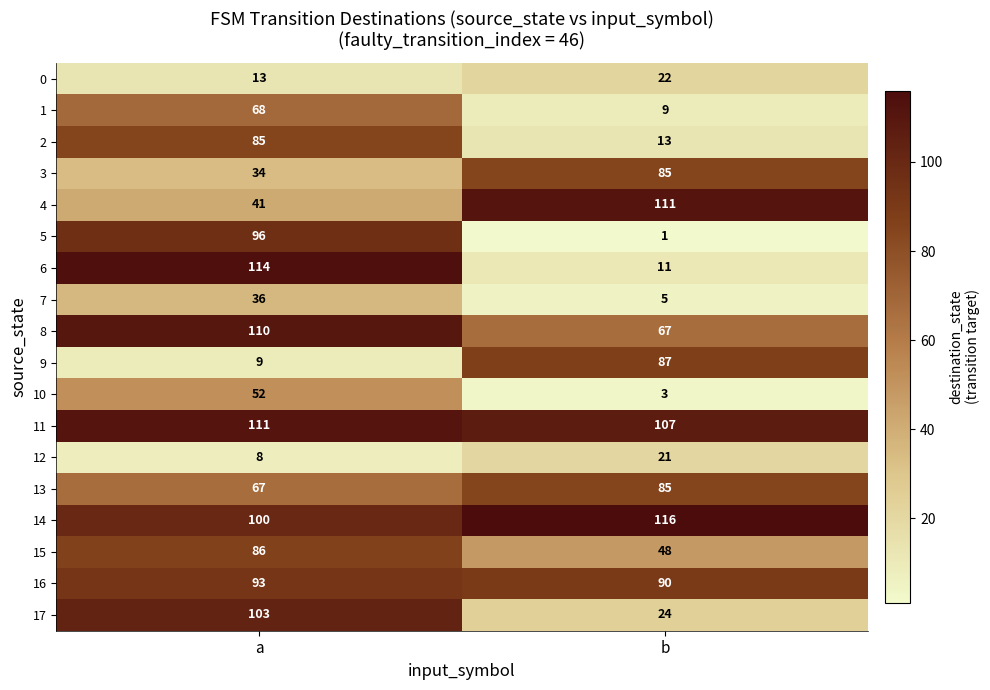

The value of 14 at a is 100. True or false?

True